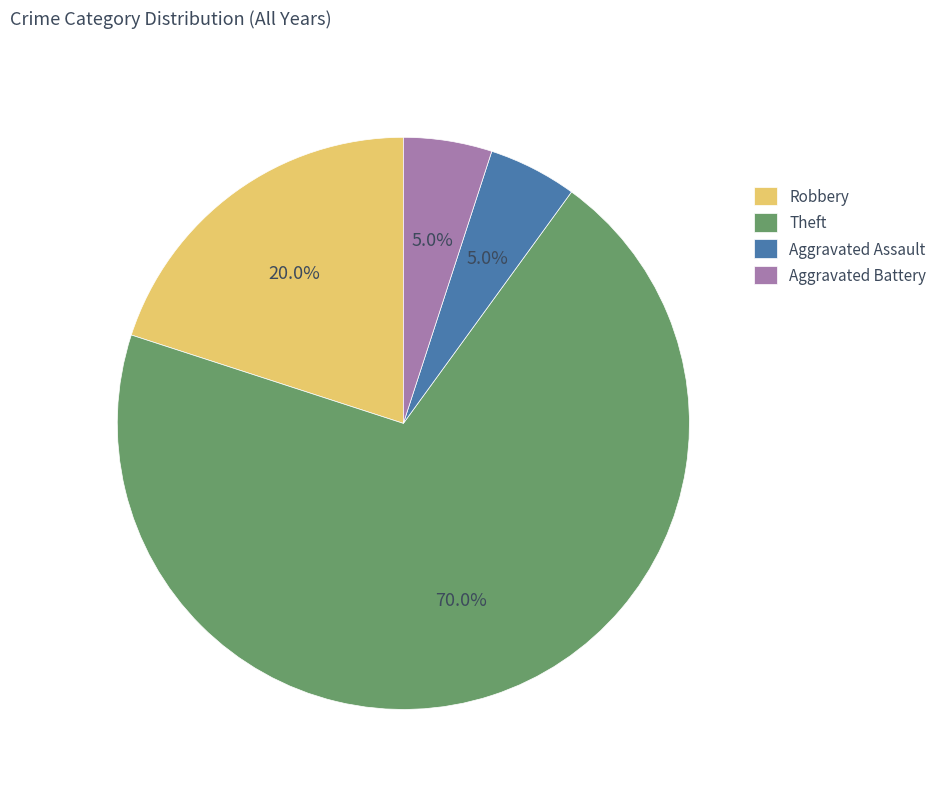

Is it true that Robbery is 20% of the pie?

True